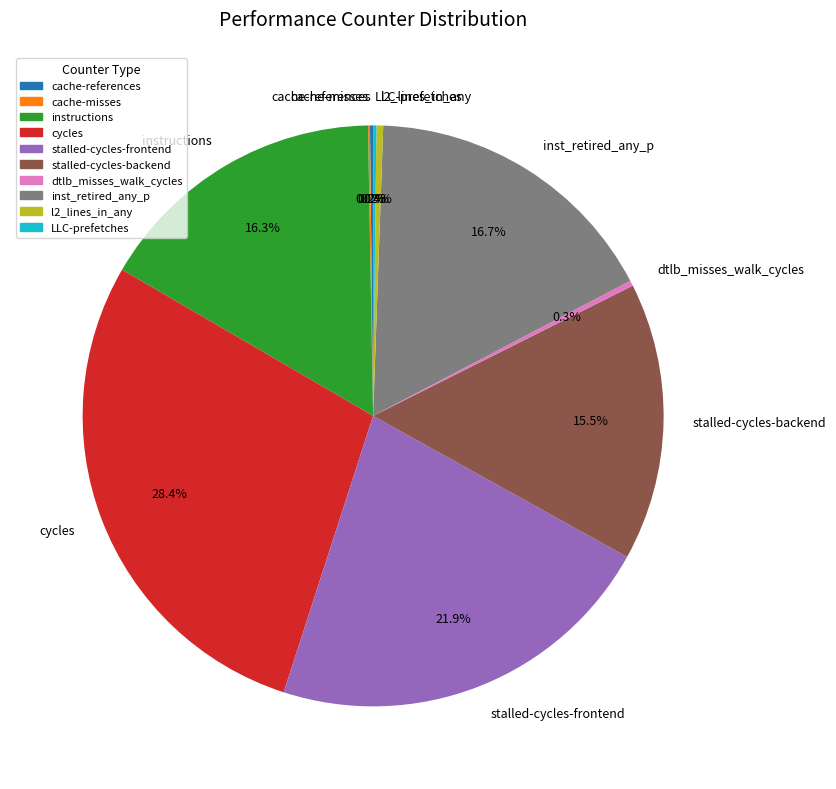

Is it true that stalled-cycles-backend is 9% of the pie?

False